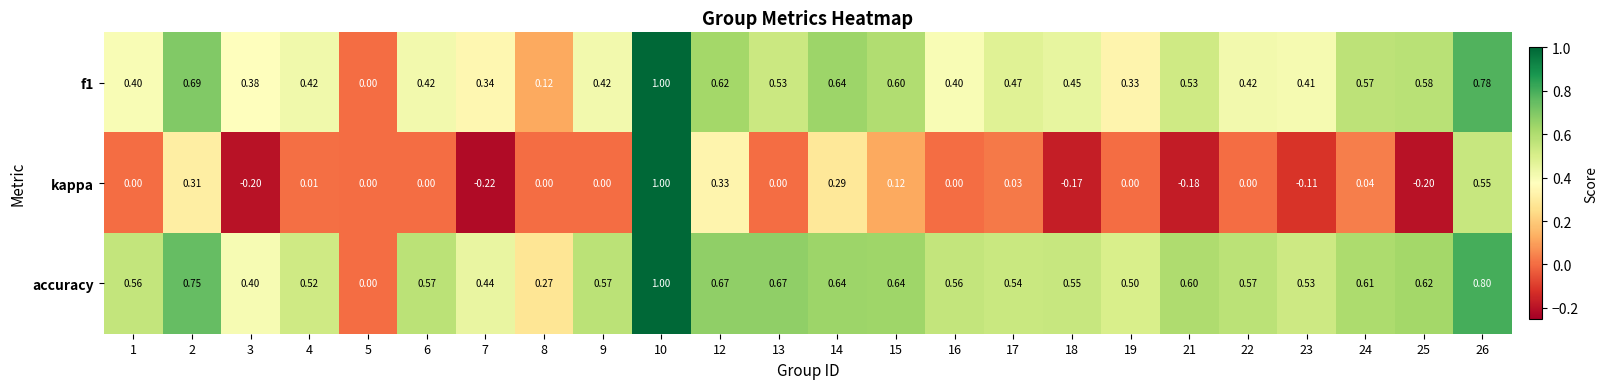

Which series has the widest spread of values?

kappa